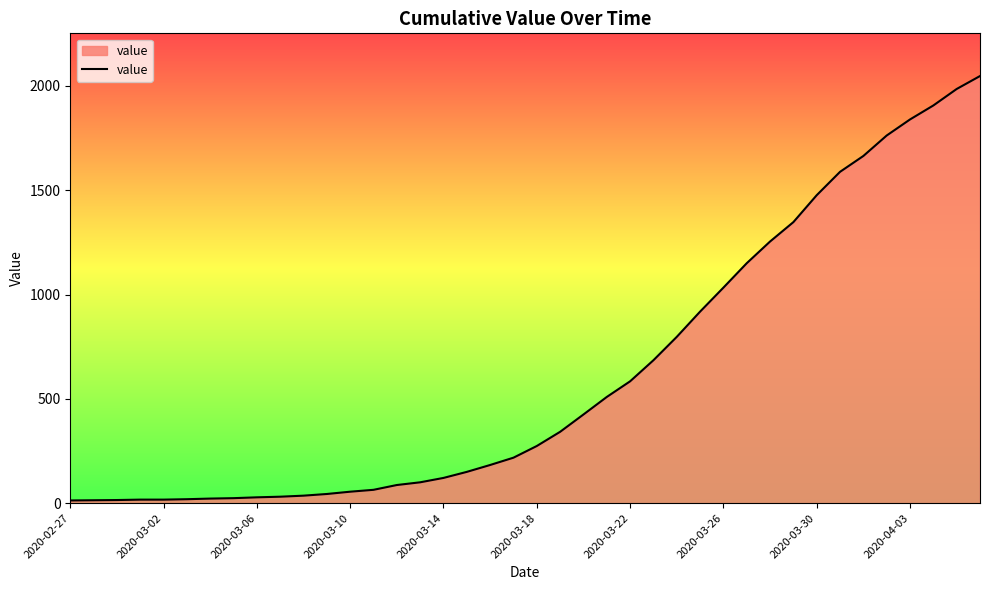

What is the maximum value shown in the chart?

2047